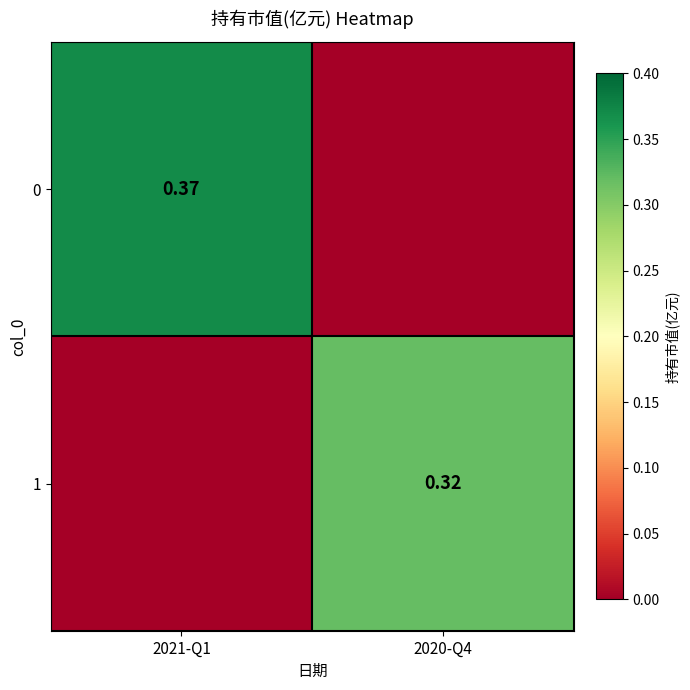

List the series in order of their overall mean, lowest first.

1, 0